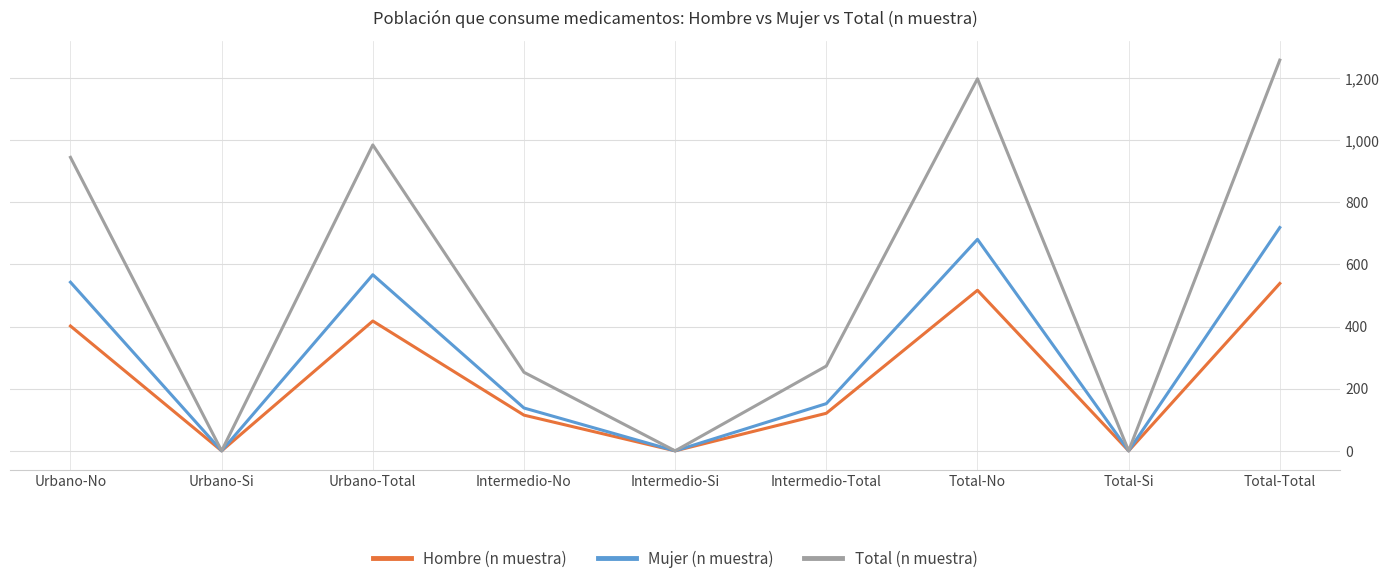

The Mujer (n muestra) series shows -248 at Intermedio-Si. True or false?

False